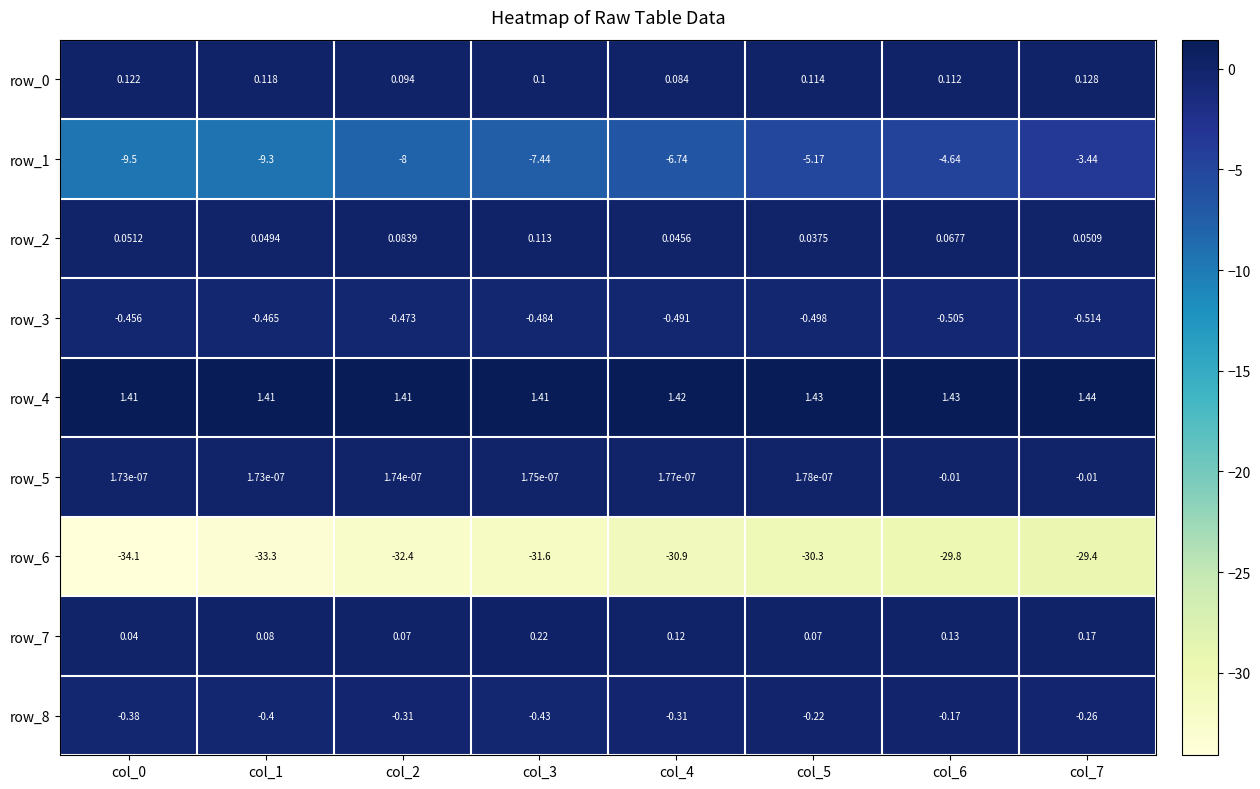

Is the value of row_7 at col_0 greater than the value of row_2 at col_7?

No